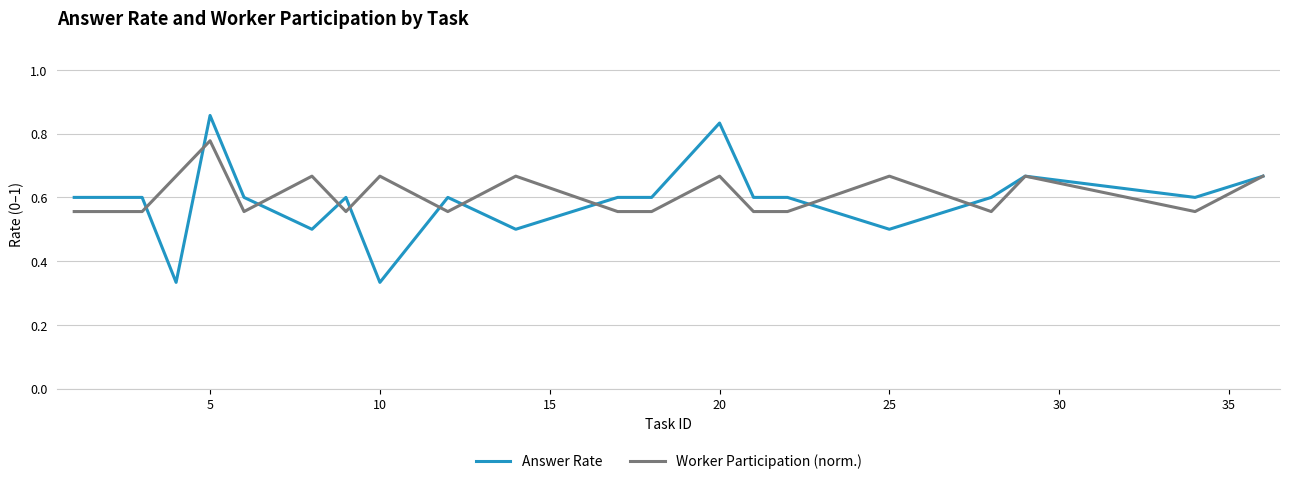

Which series has the largest range (max minus min)?

Answer Rate